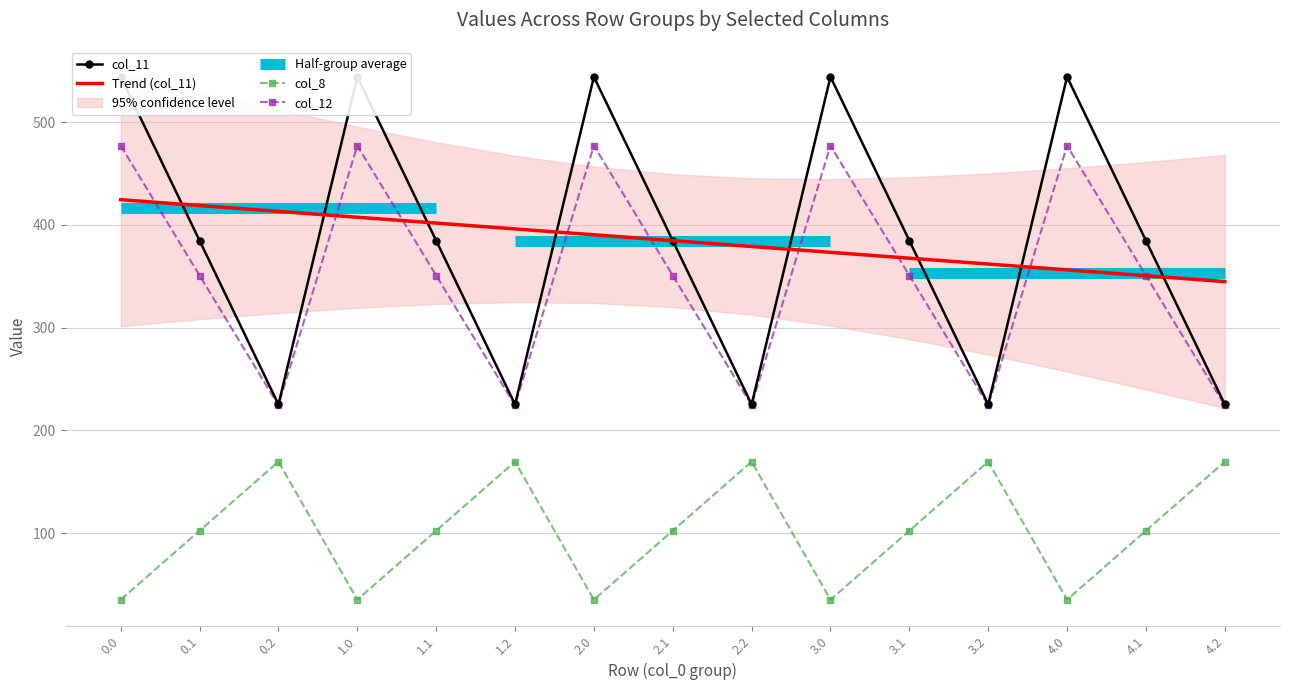

What is the minimum value for Trend (col_11)?

344.9